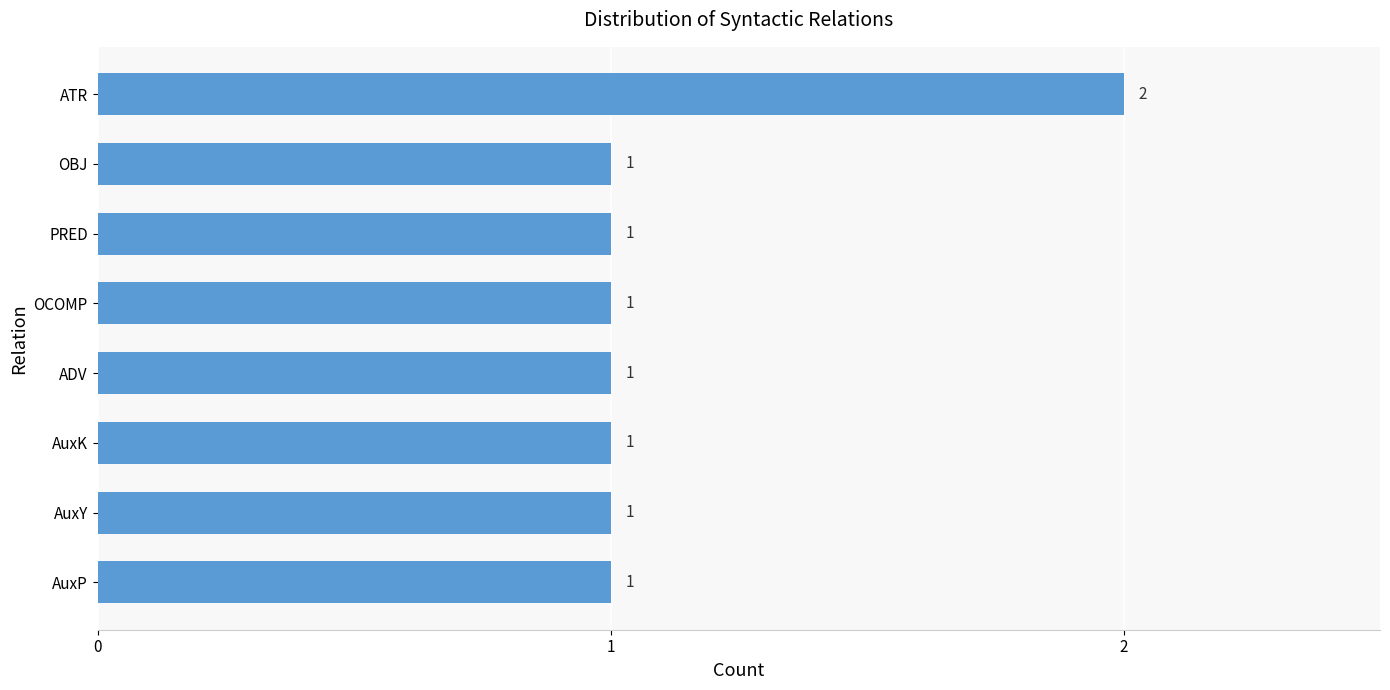

What is the average value?

1